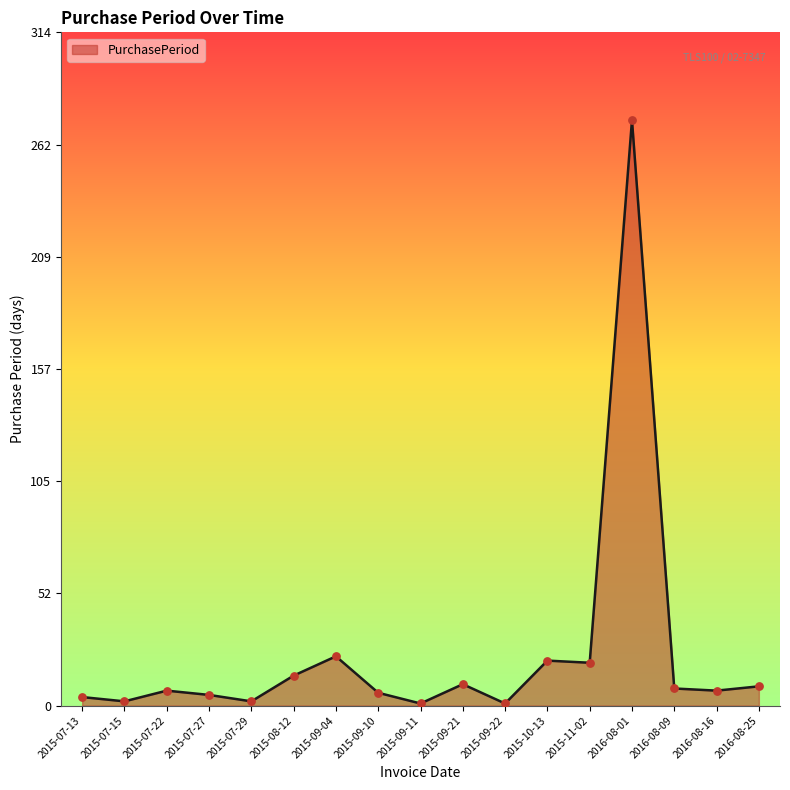

What is the change in value from 2015-08-12 to 2016-08-09?

-6